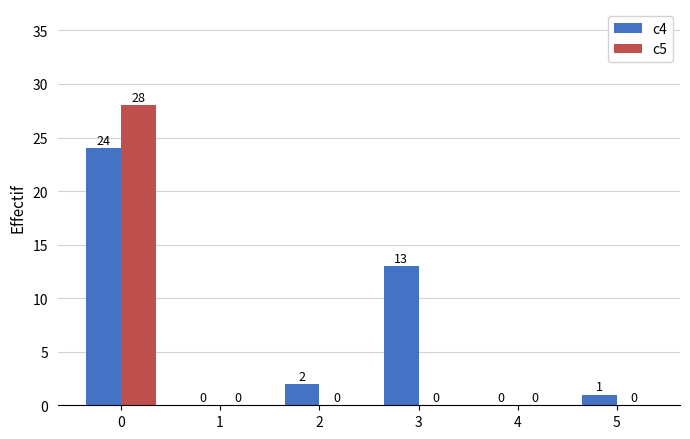

How many distinct data groups are displayed?

2